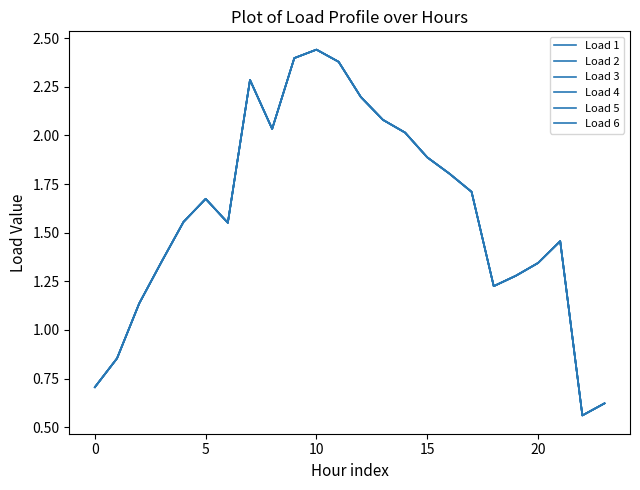

Is this an area chart (filled region under the line)?

No